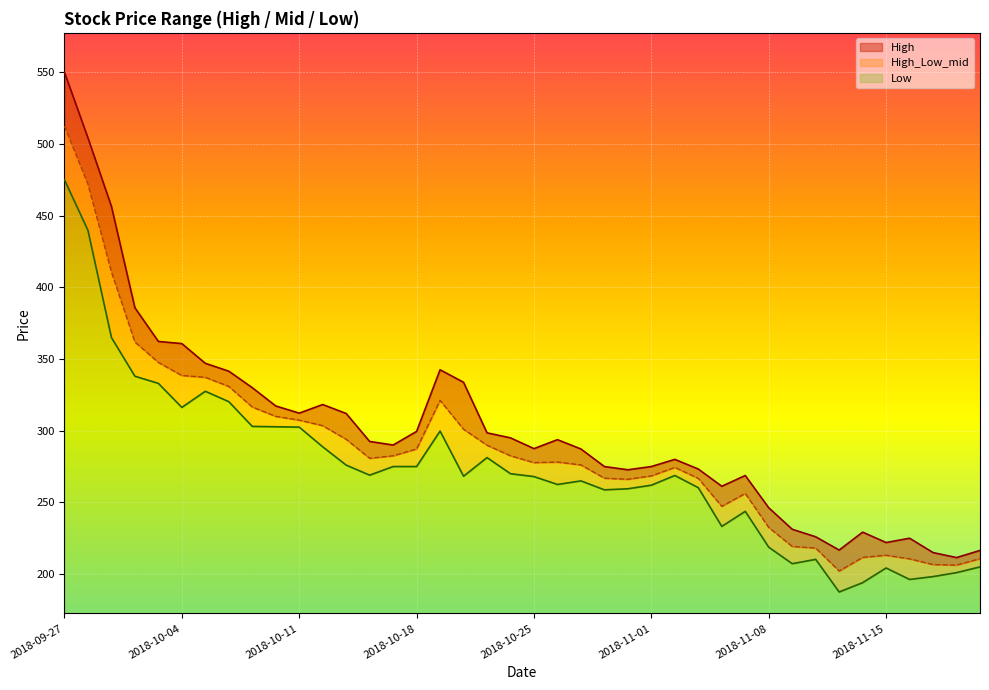

Which series has the largest range (max minus min)?

High